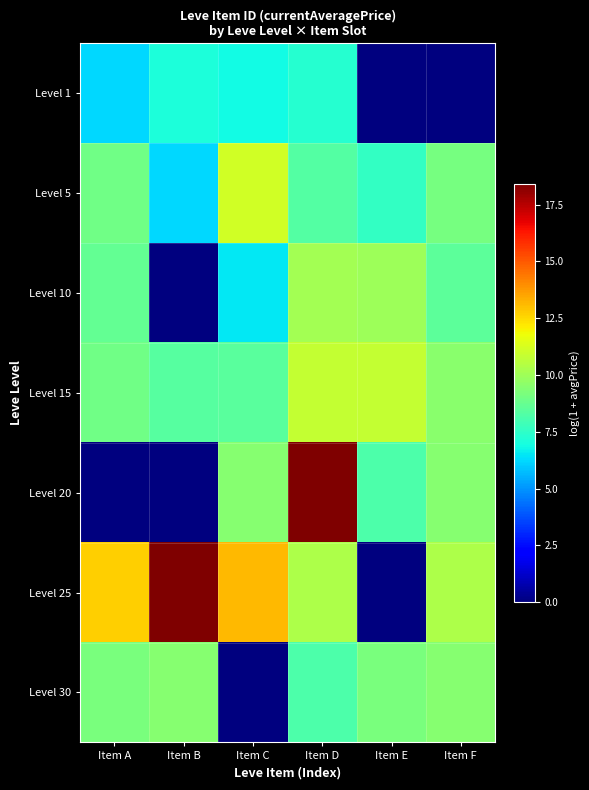

What is the spread (max minus min) of values at Item D?

11.1